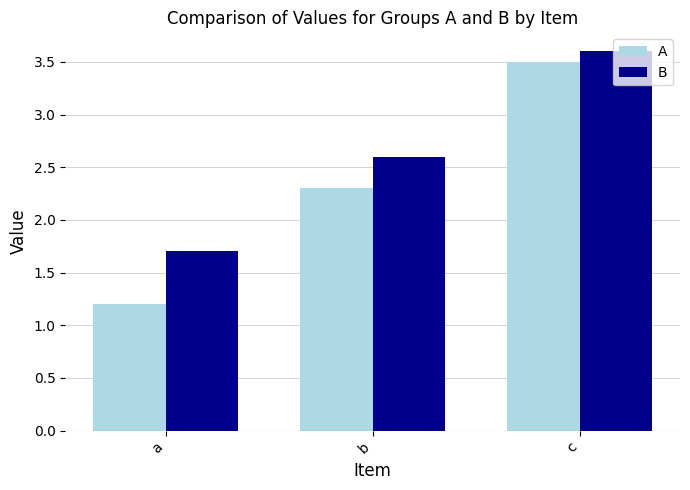

How many bars are there in each group?

2